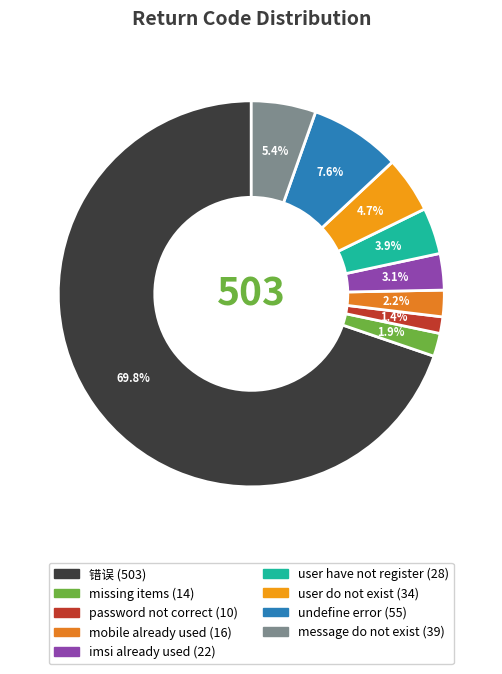

How many slices are in this pie chart?

9